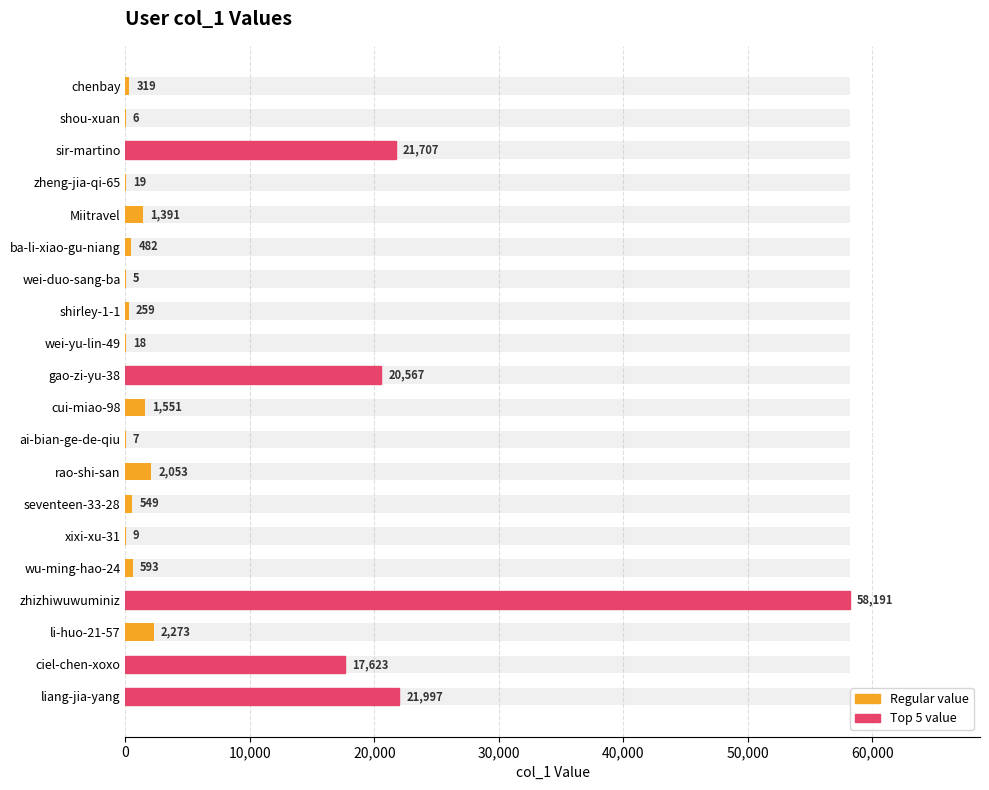

What is the change in value from ai-bian-ge-de-qiu to seventeen-33-28?

+542